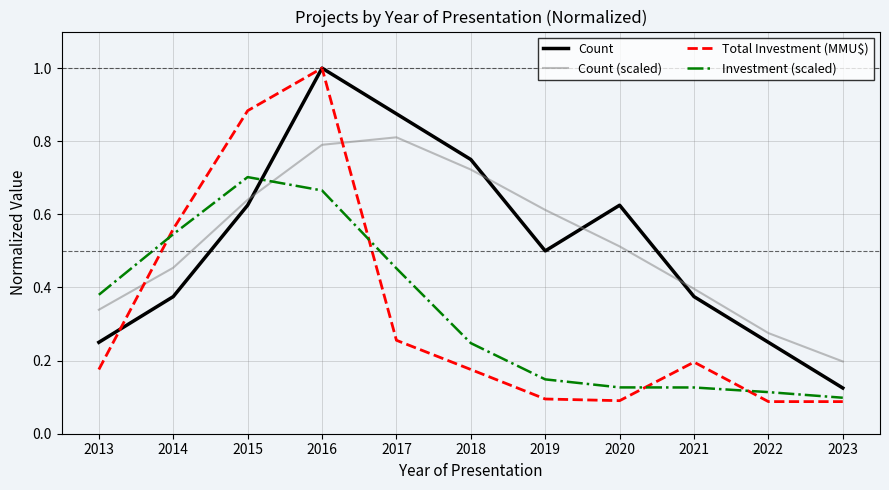

The Count (scaled) series shows 1.3 at 2017. True or false?

False